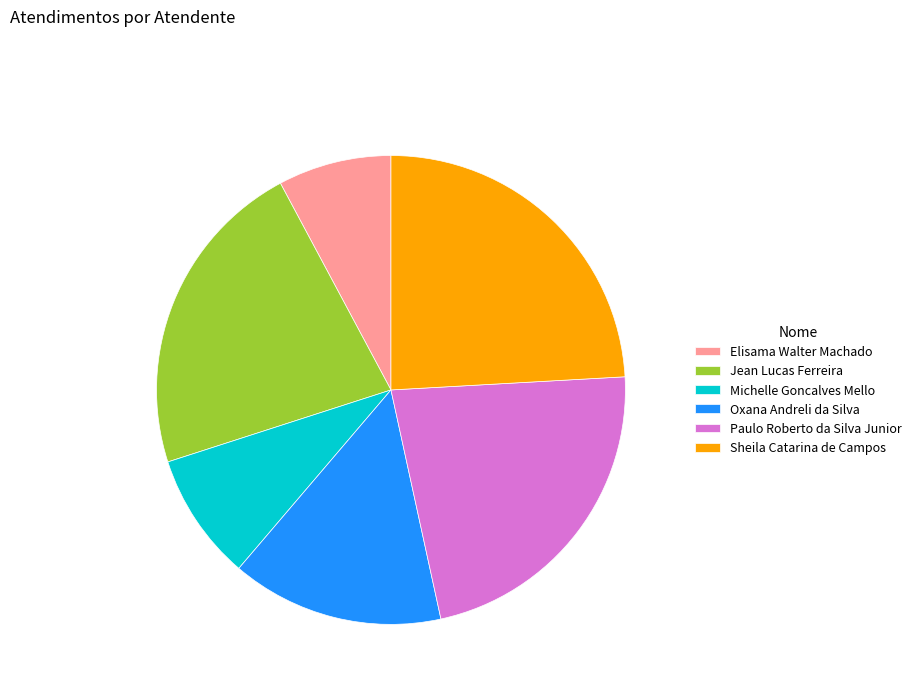

What is the largest slice in the pie chart?

Sheila Catarina de Campos